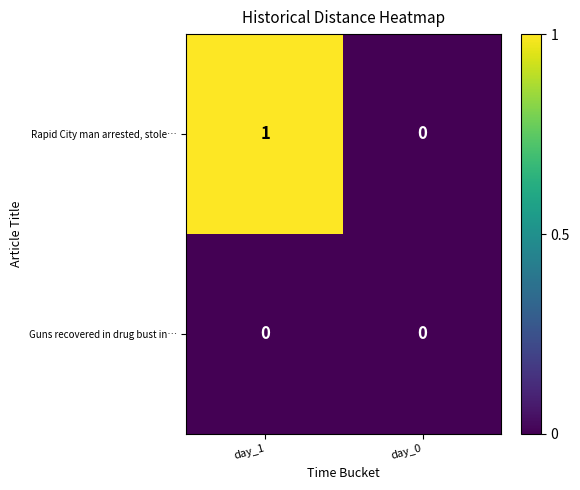

List the series in order of their peak value, highest first.

Rapid City man arrested, stole…, Guns recovered in drug bust in…